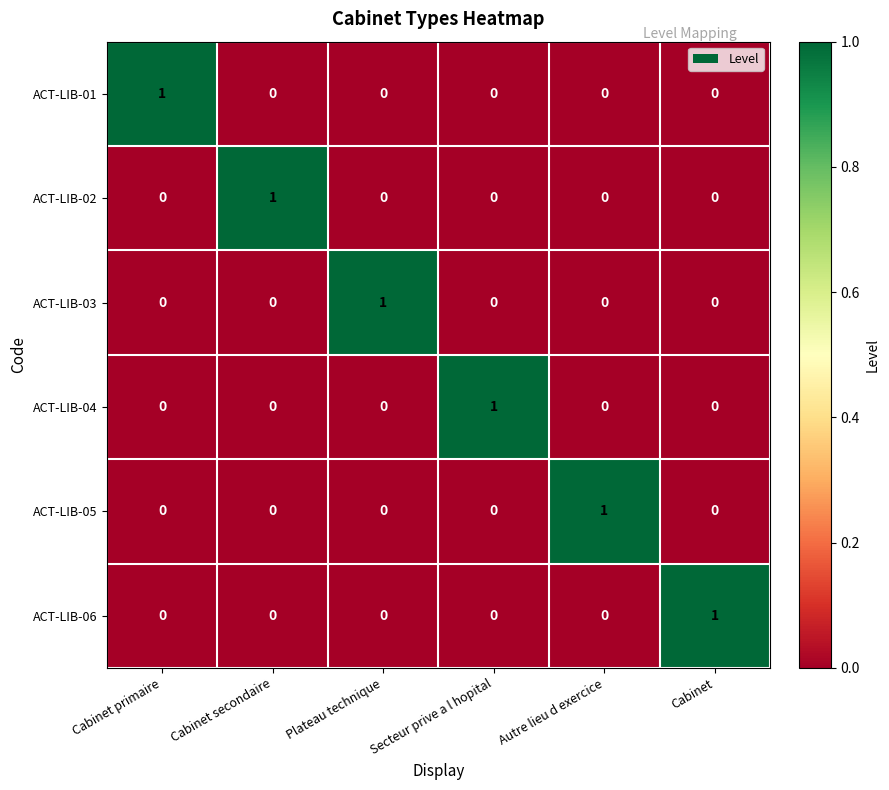

How many categories are shown in the chart?

6